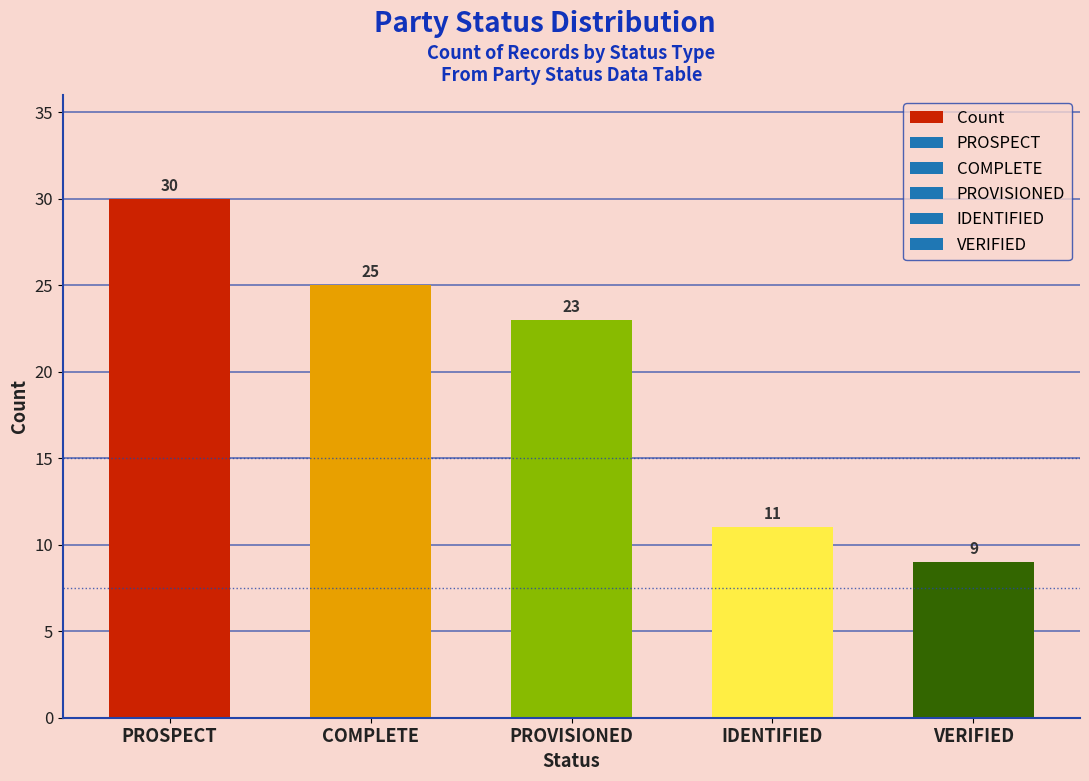

How many bars are there in total?

5